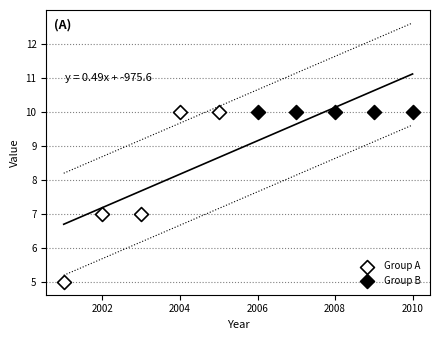

Which series reaches the minimum Y coordinate?

Group A